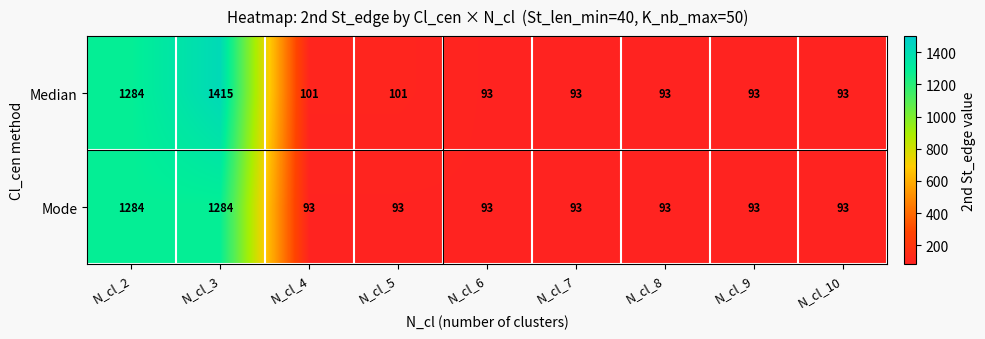

The value of Mode at N_cl_7 is 64. True or false?

False